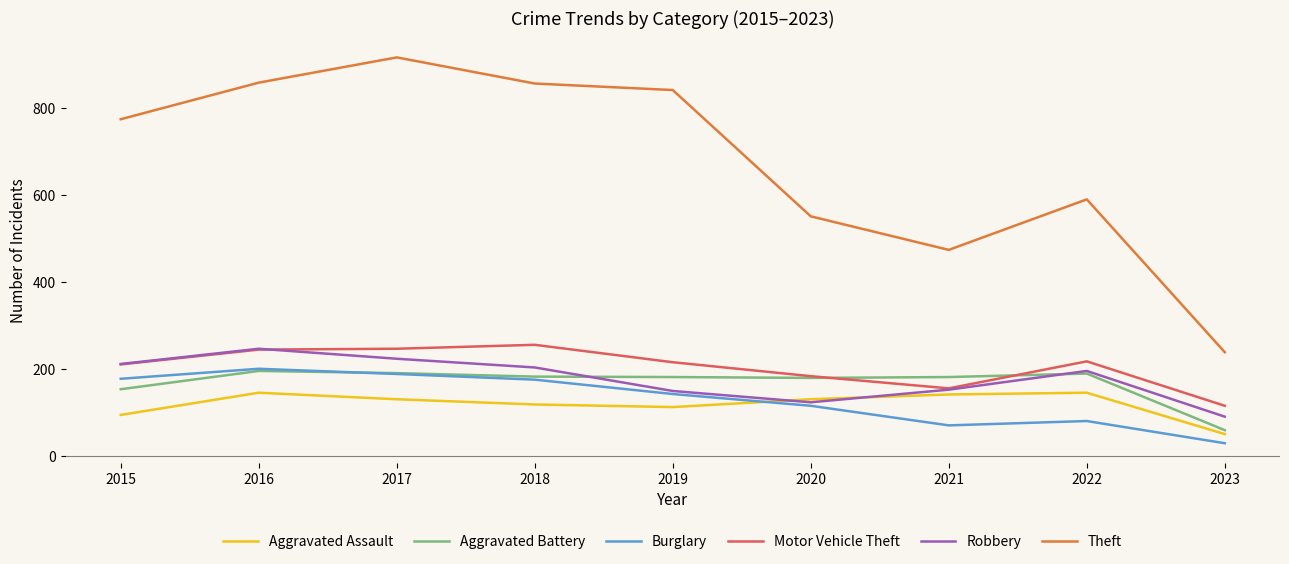

Which category has the lowest value in the Theft series?

2023